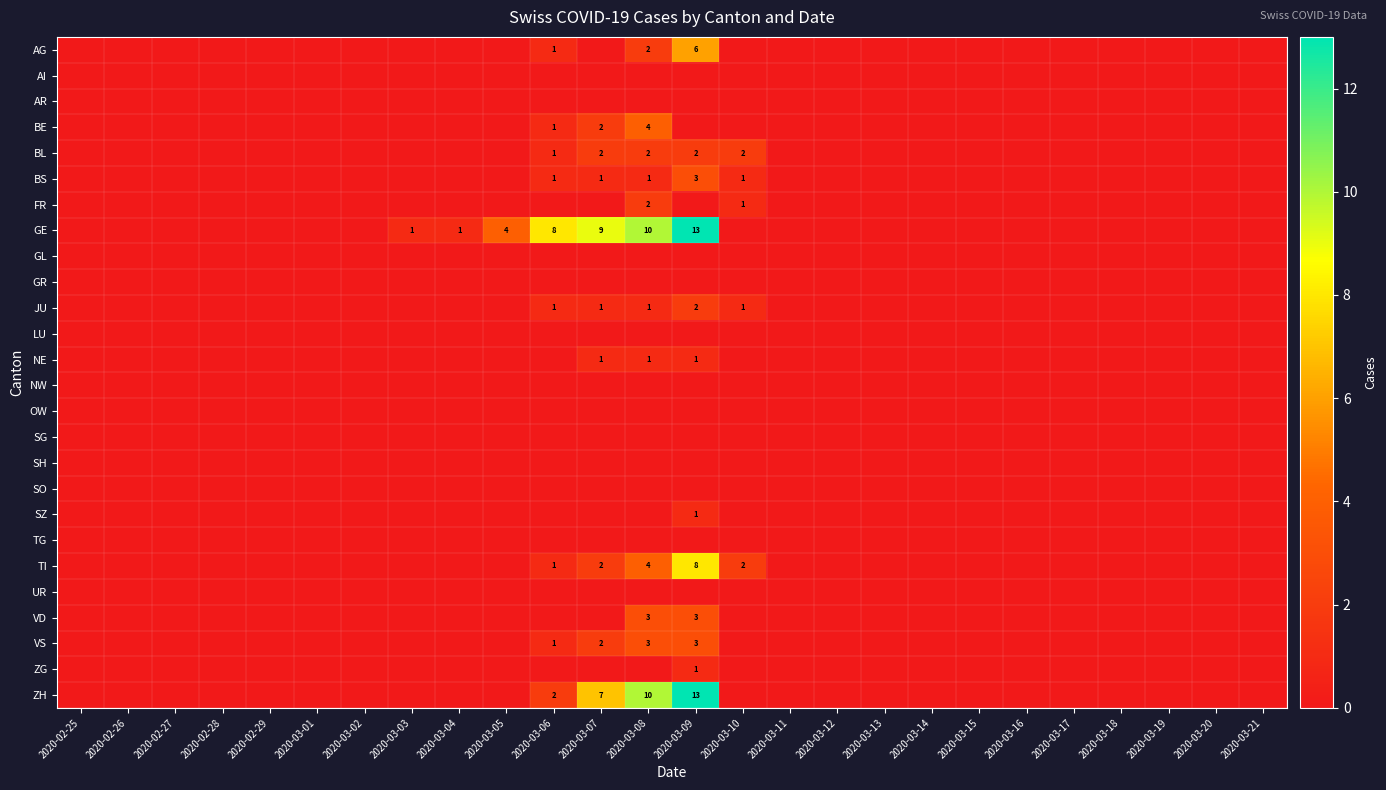

The SZ series shows 1 at 2020-03-09. True or false?

True